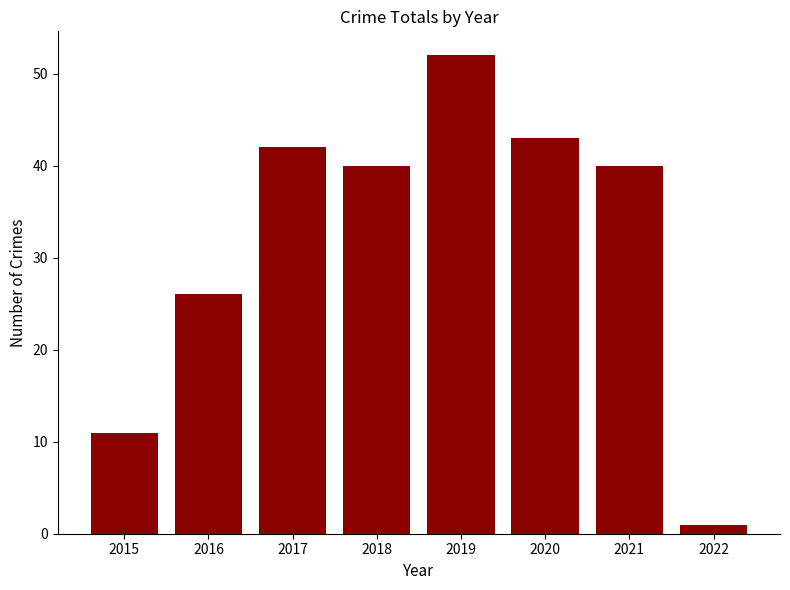

True or false: the data shows 43 at 2020.

True